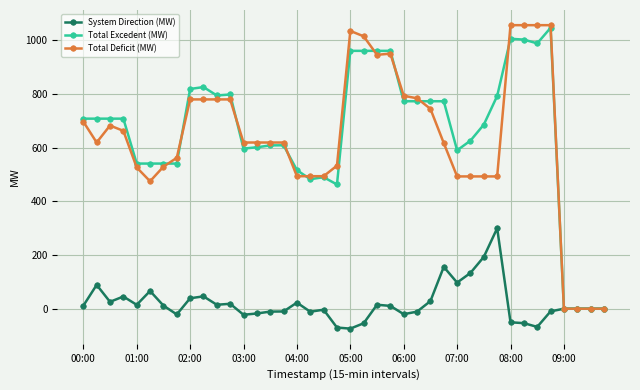

Which series has the widest spread of values?

Total Deficit (MW)